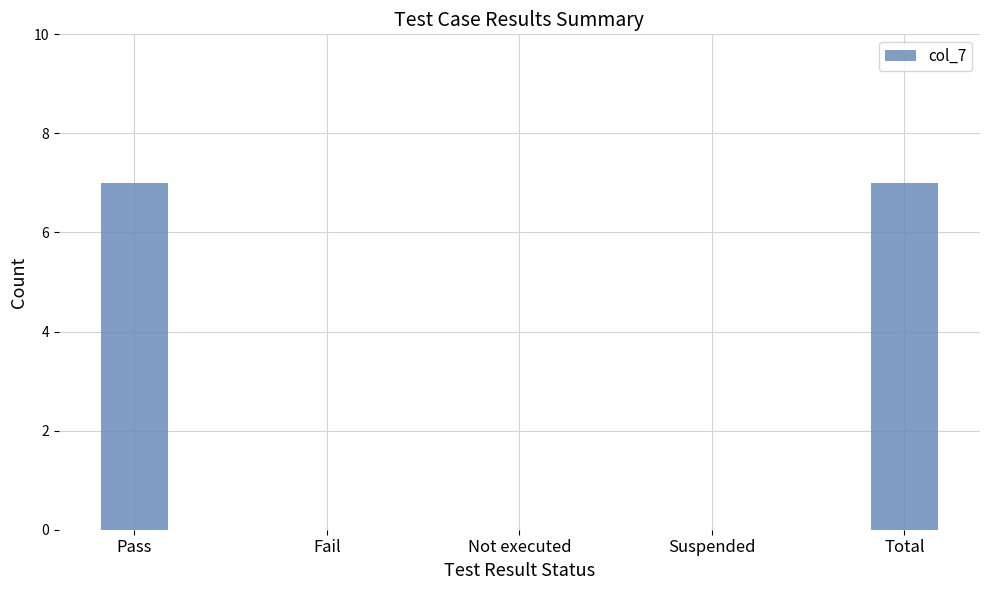

The value at Fail is 0. True or false?

True